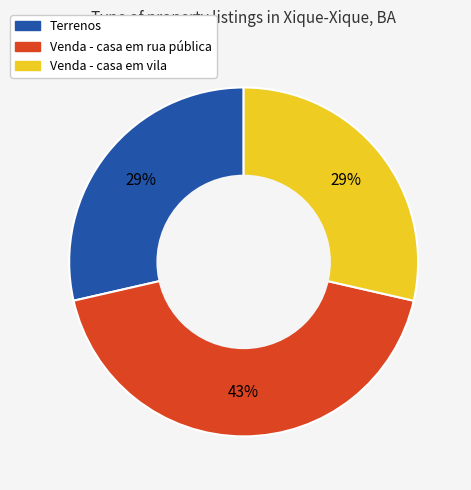

Do Venda - casa em rua pública and Terrenos together represent more than half of the pie?

Yes